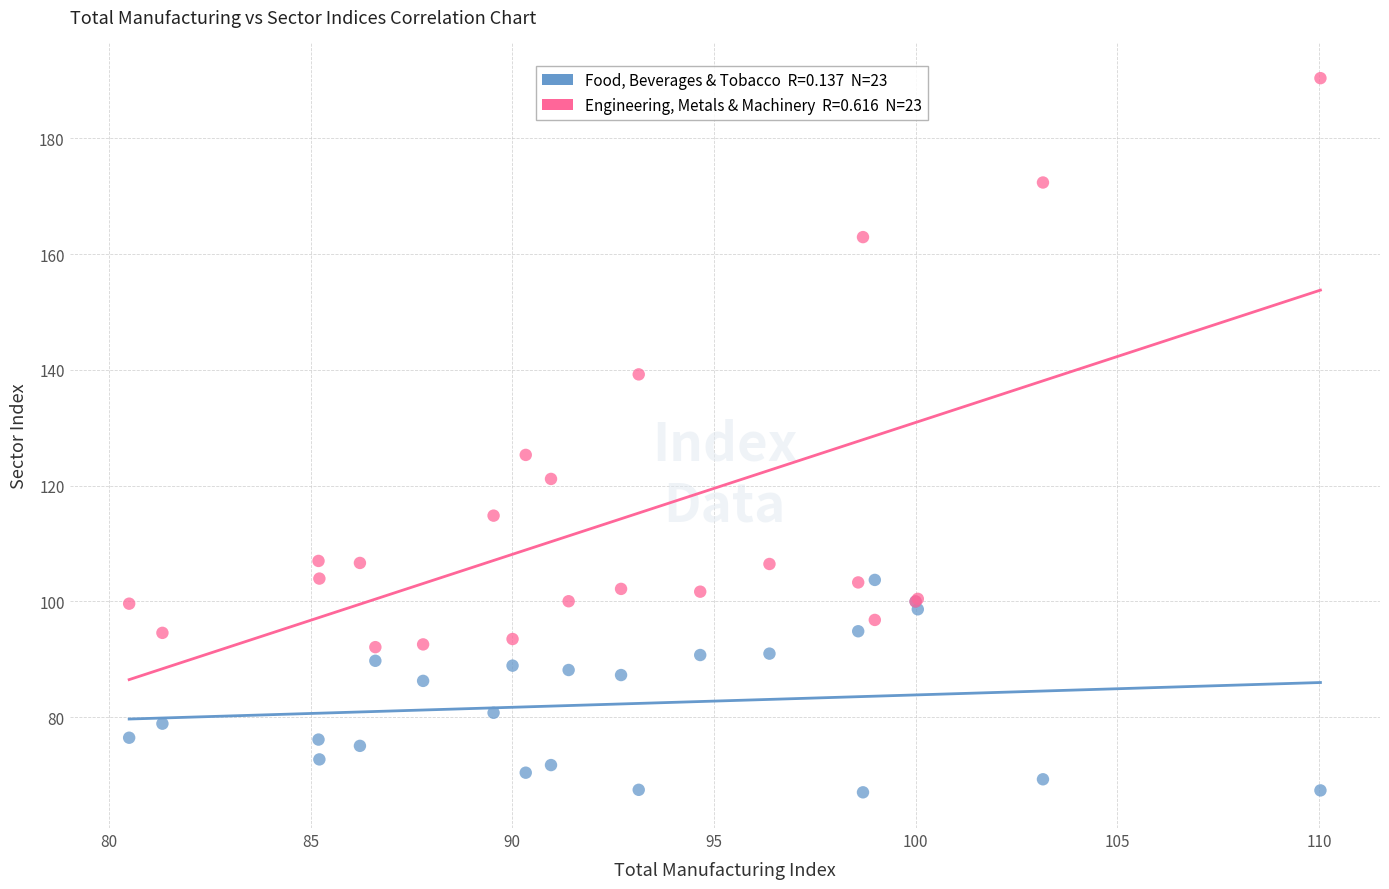

Across all series, what Y value is closest to 128?

125.3